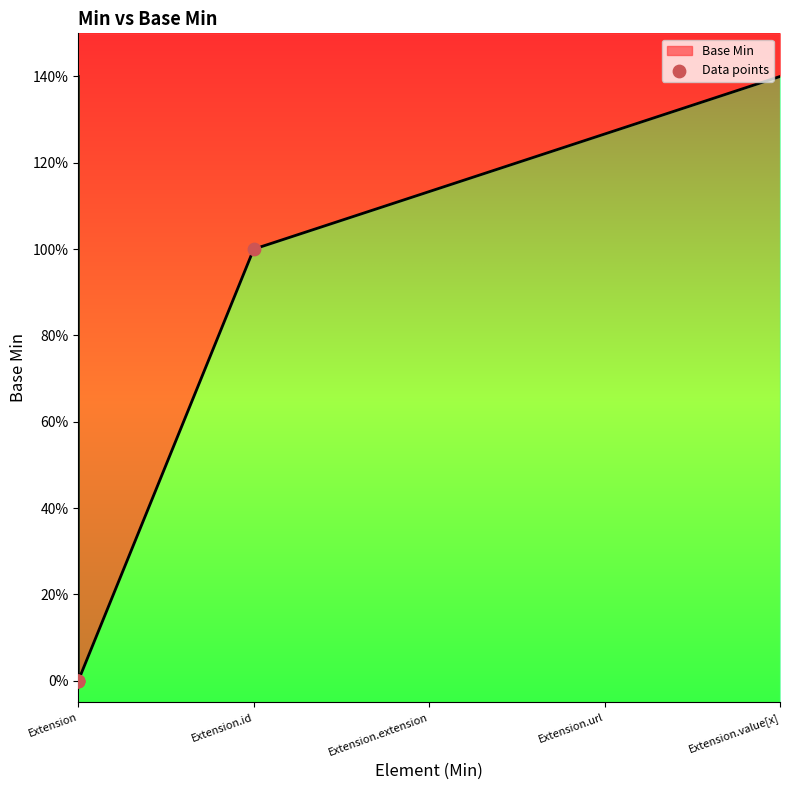

Between Extension.id and Extension, which is larger?

Extension.id